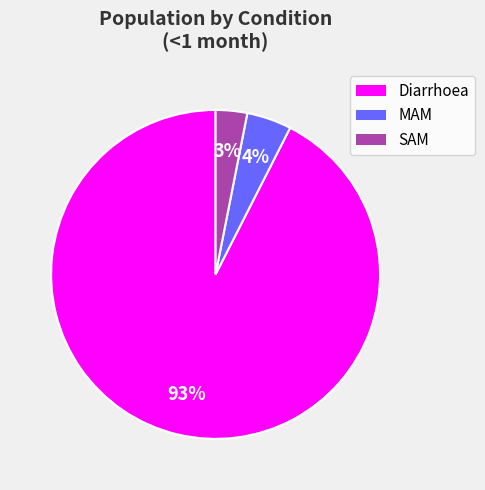

True or false: SAM accounts for 9% of the total.

False